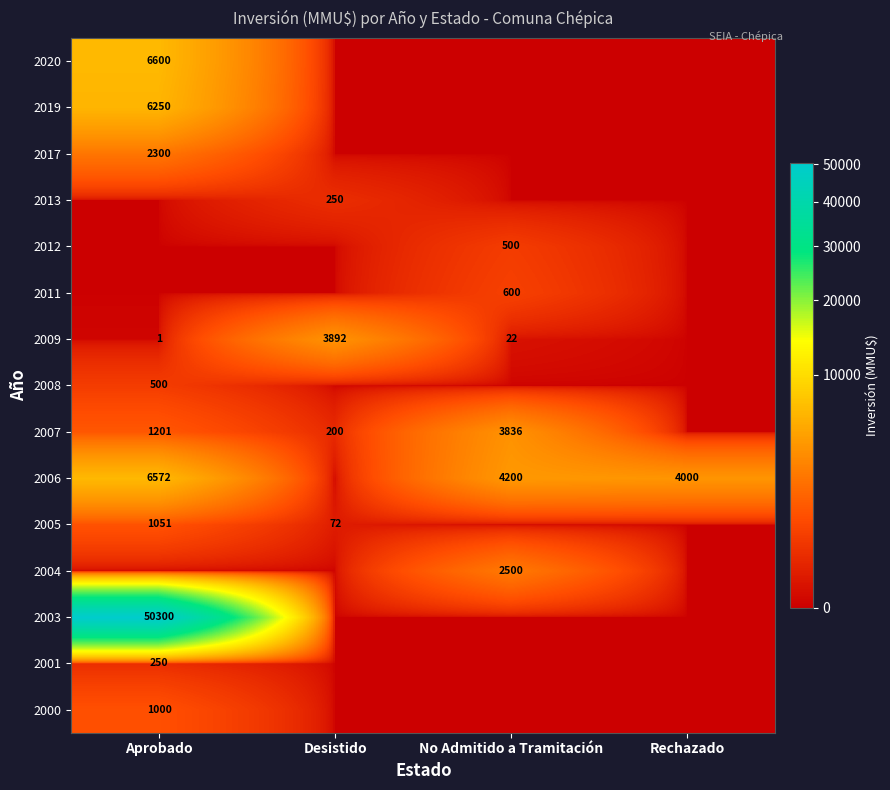

The 2006 series shows 11734 at Aprobado. True or false?

False